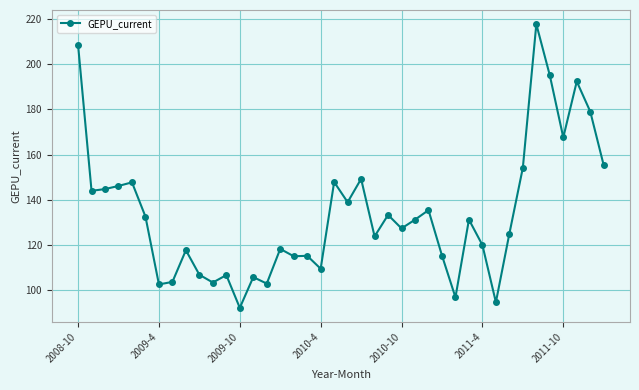

What is the minimum value shown in the chart?

92.3